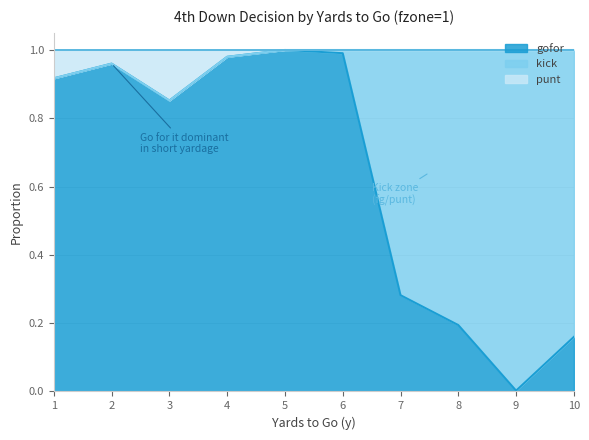

The gofor series shows 0.0 at 8. True or false?

False